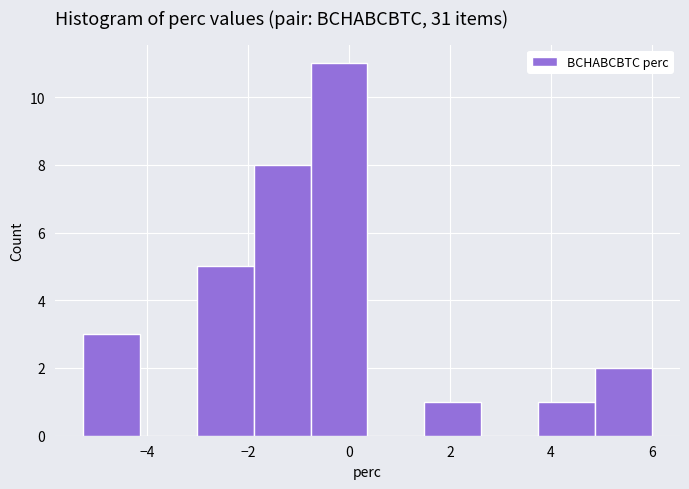

Reading left to right, transcribe this chart: for each bar, give the range it covers on the x-axis and its height. Neither the bar edges nor the heights are printed on the chart, so give them approximately, as read against the axes.

-5.2 to -4.2: 3
-4.2 to -3.0: 0
-3.0 to -1.8: 5
-1.8 to -0.8: 8
-0.8 to 0.4: 11
0.4 to 1.4: 0
1.4 to 2.6: 1
2.6 to 3.8: 0
3.8 to 4.8: 1
4.8 to 6.0: 2